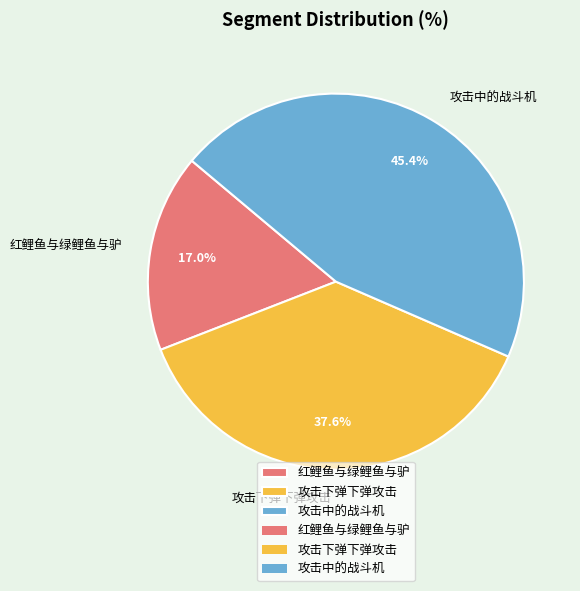

What is the largest slice in the pie chart?

攻击中的战斗机